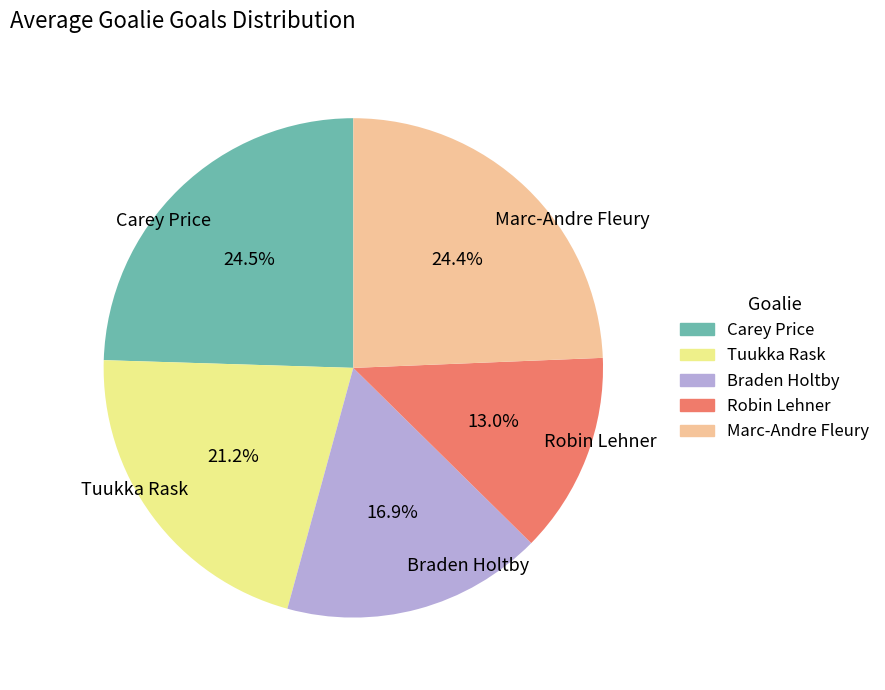

How many slices are in this pie chart?

5